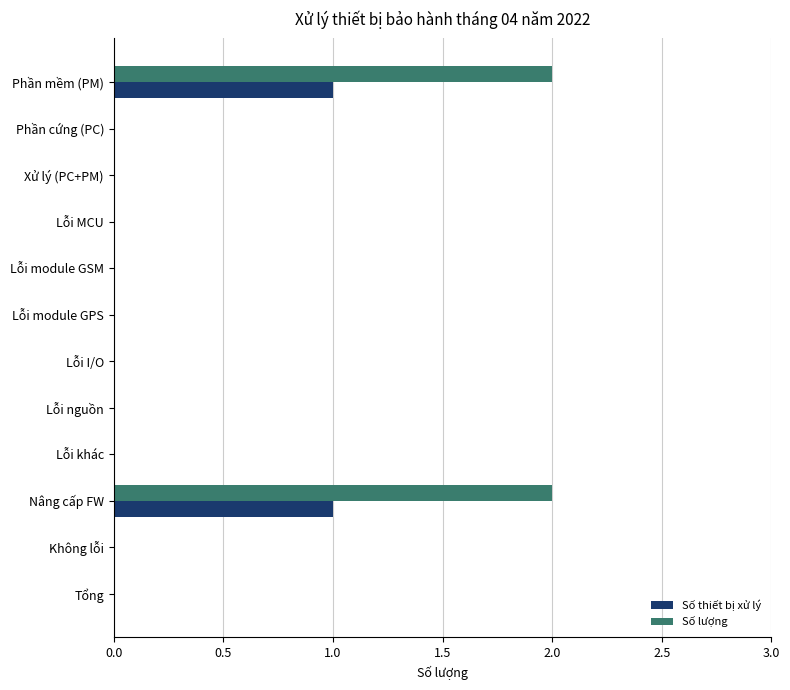

How many distinct data groups are displayed?

2